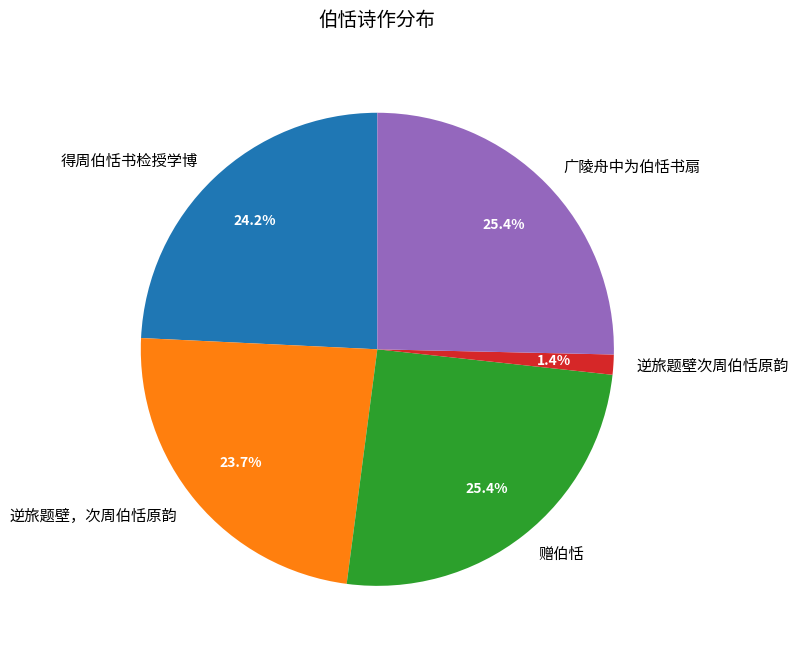

Is 广陵舟中为伯恬书扇 the majority of the pie?

No